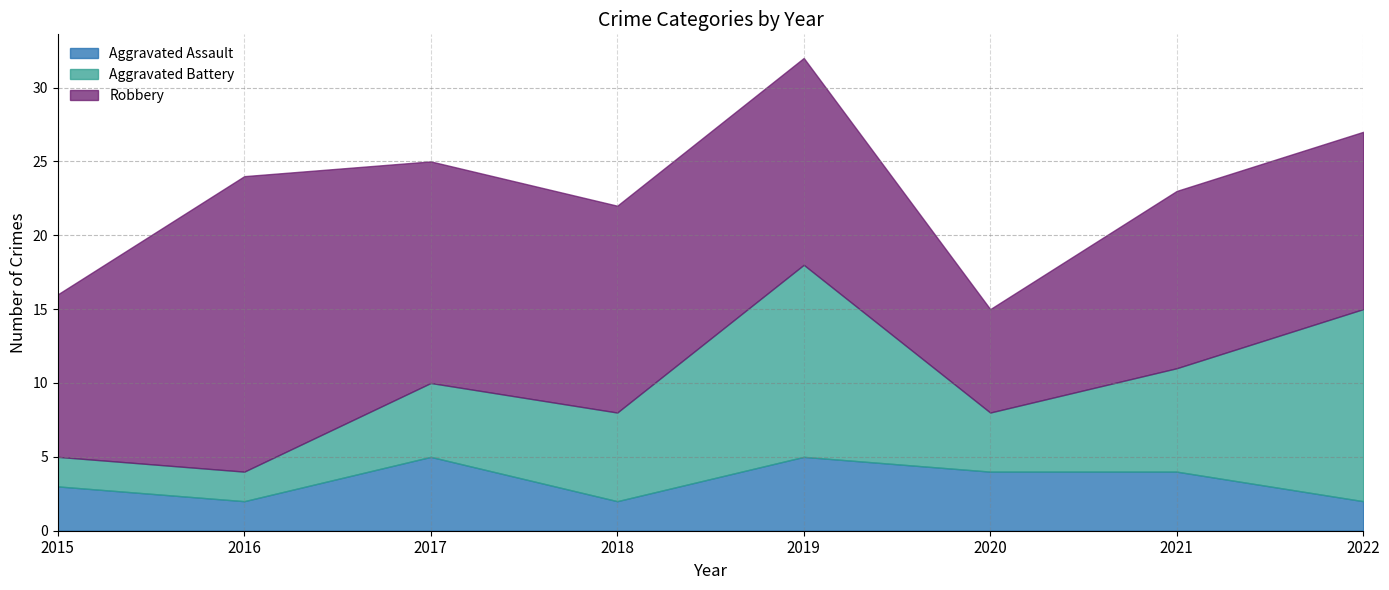

At how many categories does at least one series exceed 18?

1